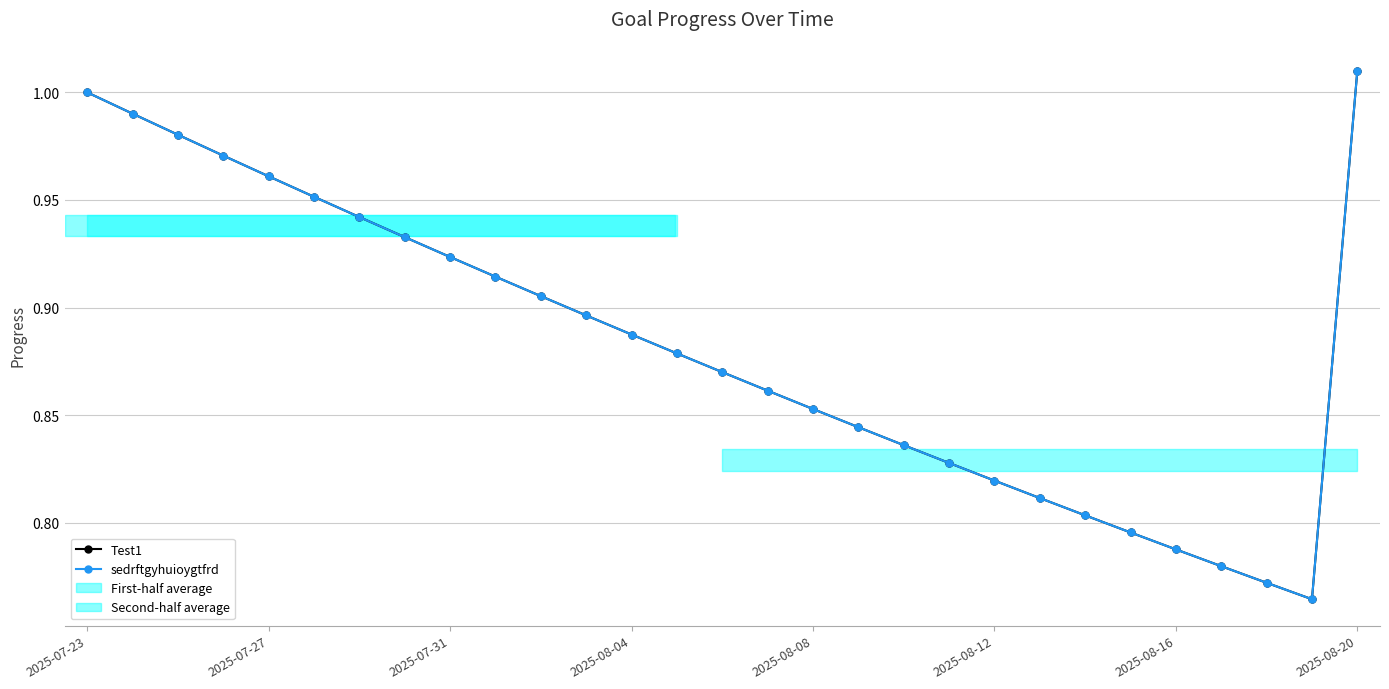

Which series has the largest total across all categories?

Test1